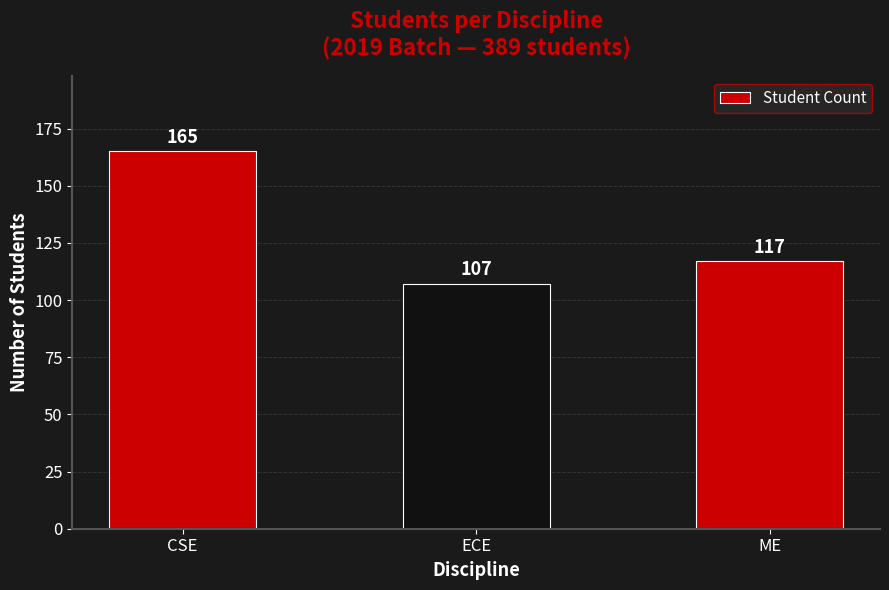

At which label does the data first exceed 117?

CSE